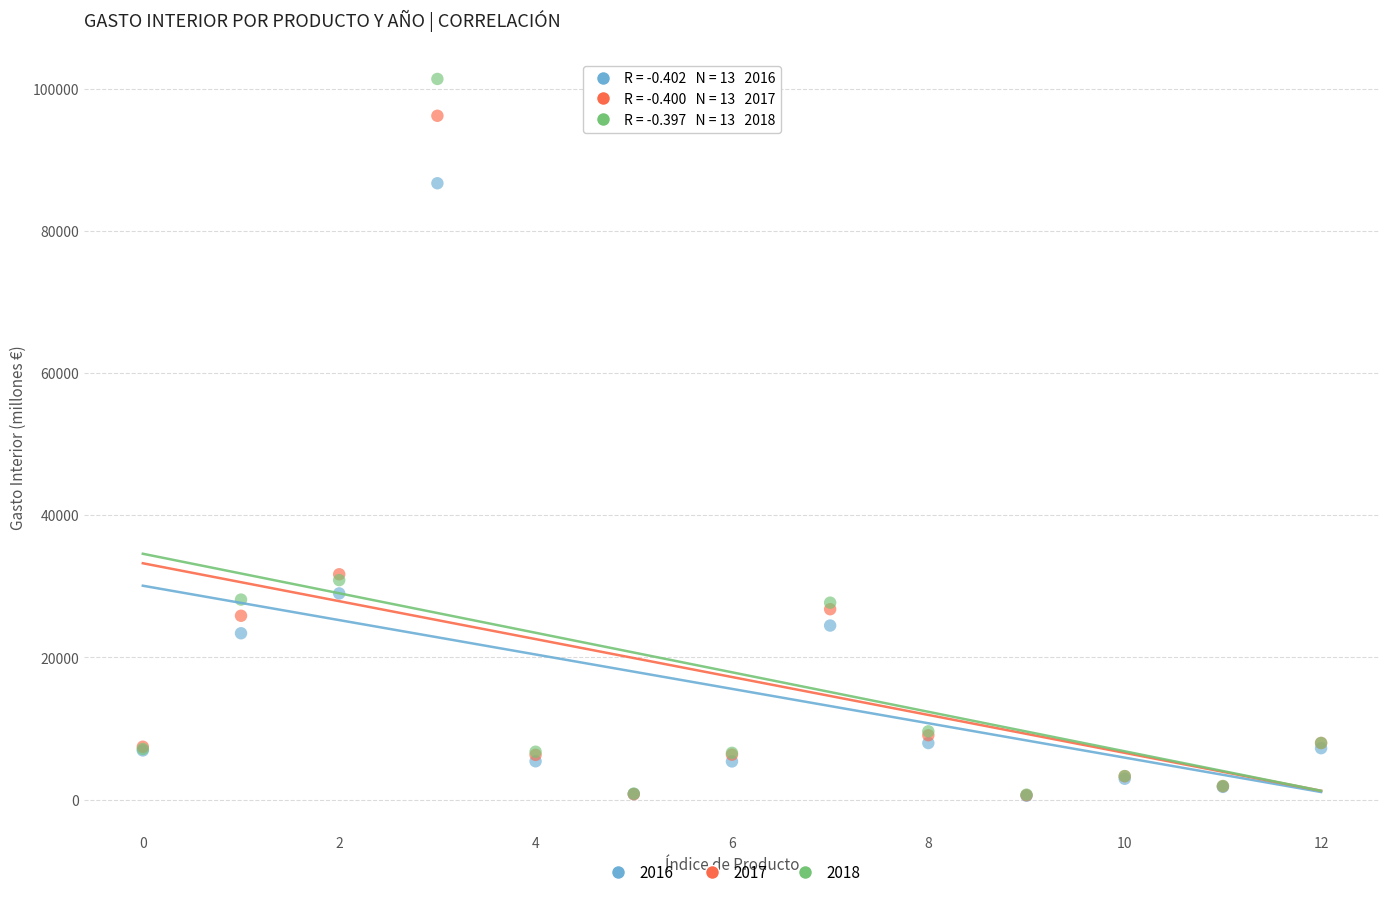

What are all the series names shown in the legend?

2016, 2017, 2018